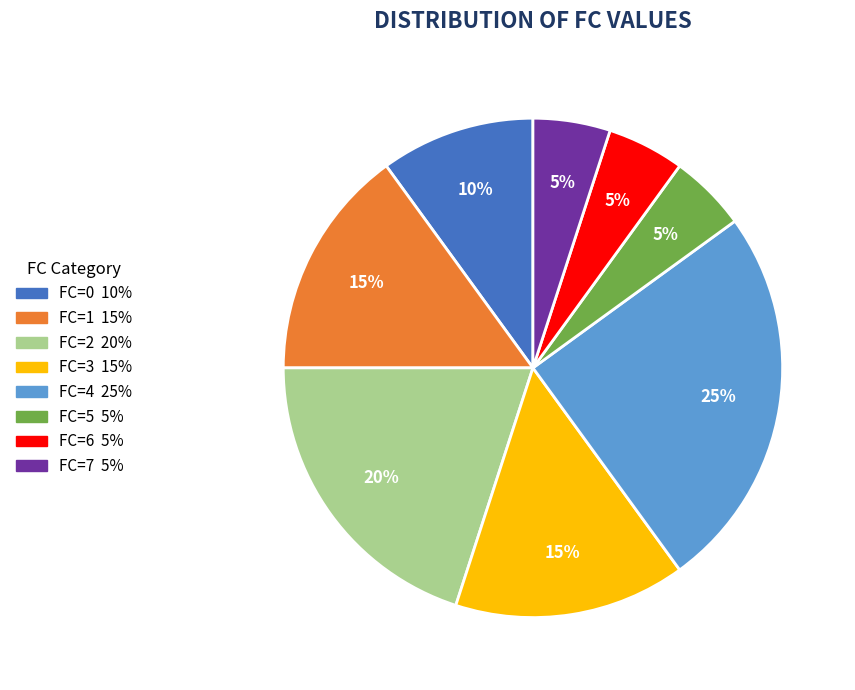

Combined, do FC=3 and FC=5 account for over 50%?

No